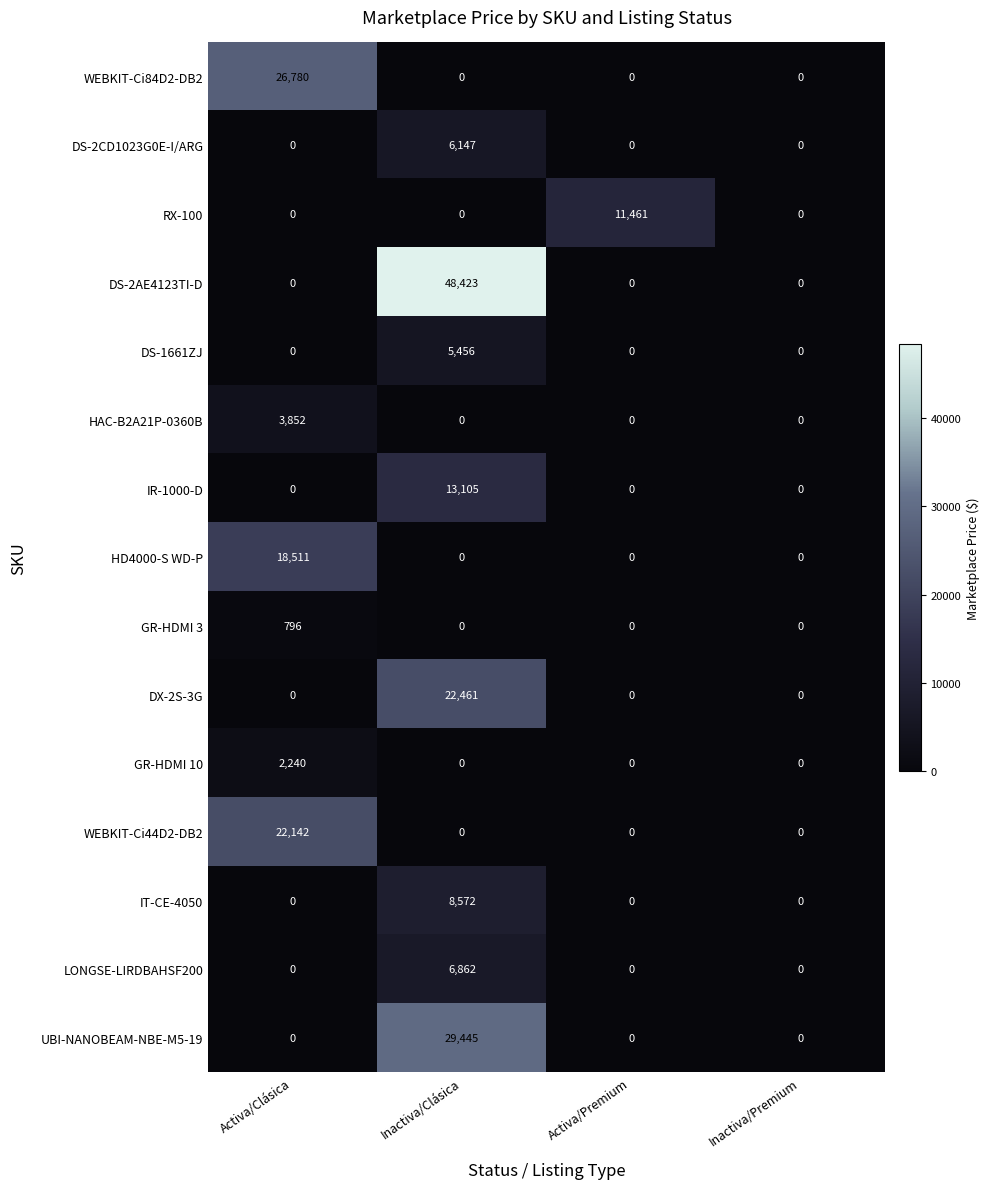

Count the IR-1000-D values in the range 0 to 13105.

4